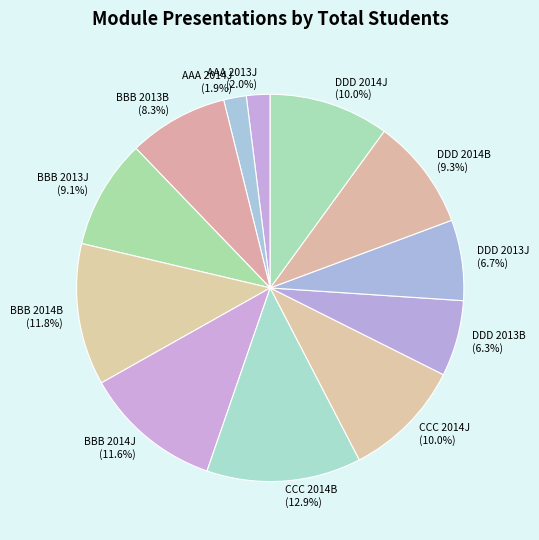

What percentage is the BBB 2013B slice, to the nearest percent?

8%